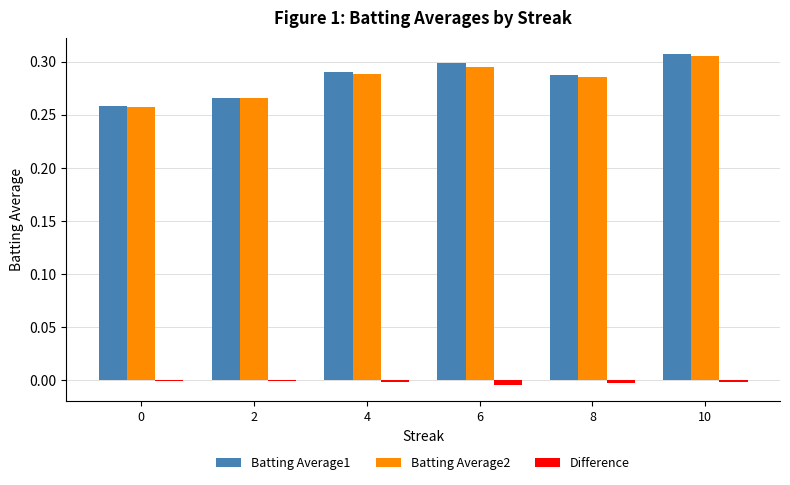

At which category is the sum across all series the highest?

10